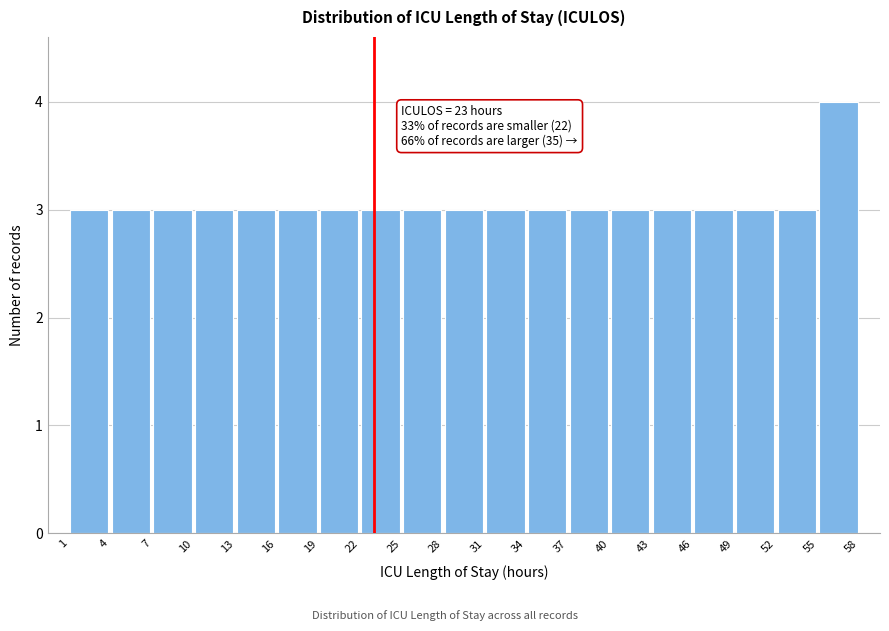

Over which range of the x-axis is the bar tallest?

55 to 58